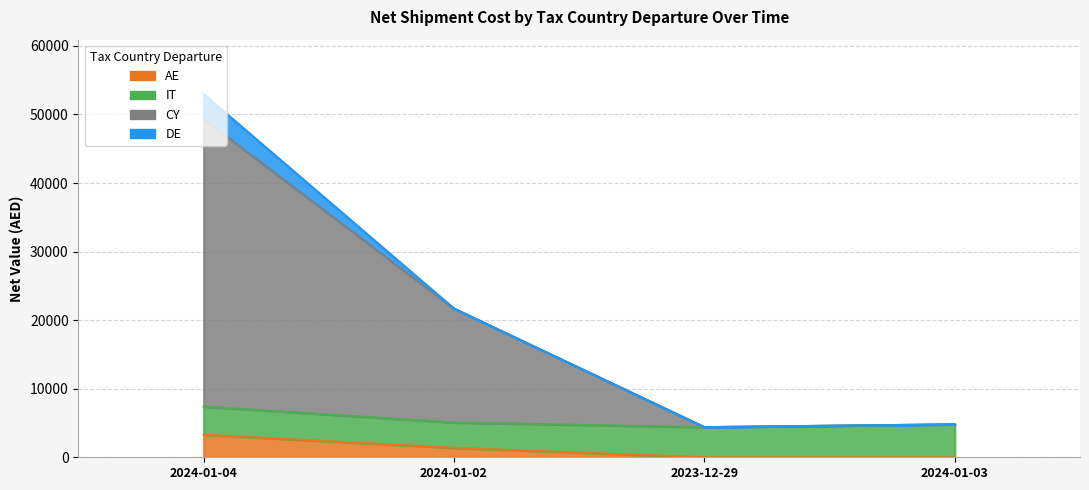

Where is AE nearest to the value 1645?

2024-01-02